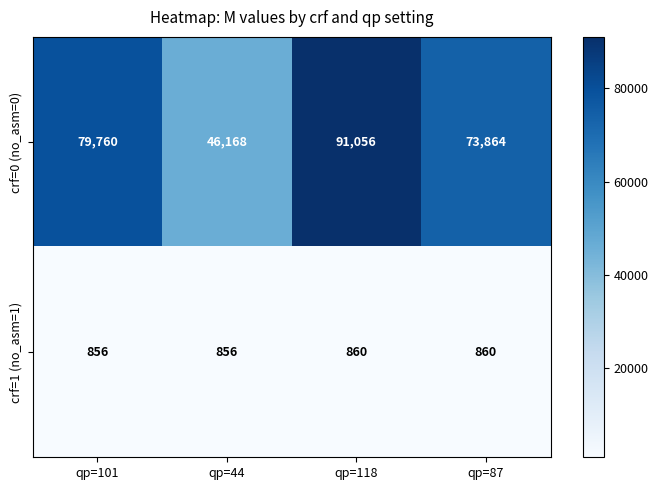

Which series changed the most between qp=101 and qp=118?

crf=0 (no_asm=0)